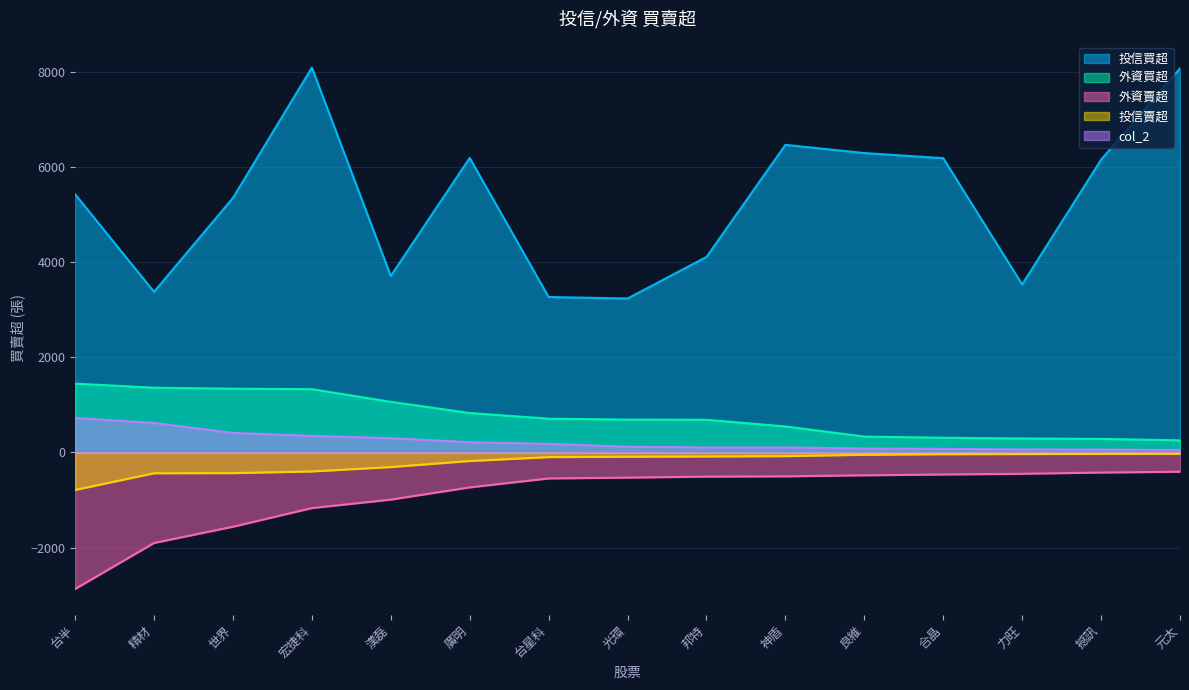

At which label does col_2 reach its minimum?

元太